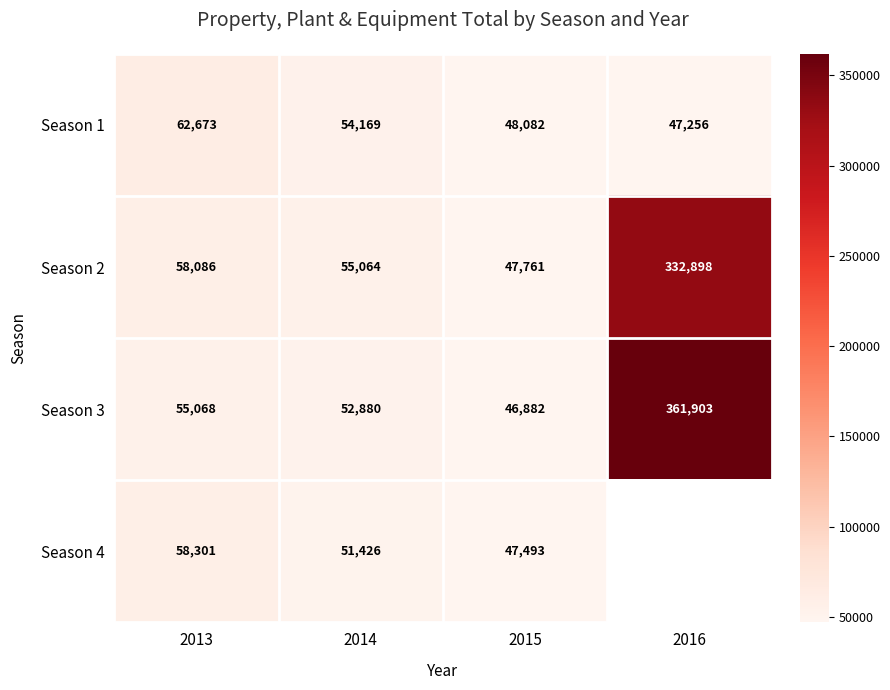

Is the value of Season 1 at 2016 greater than the value of Season 2 at 2015?

No